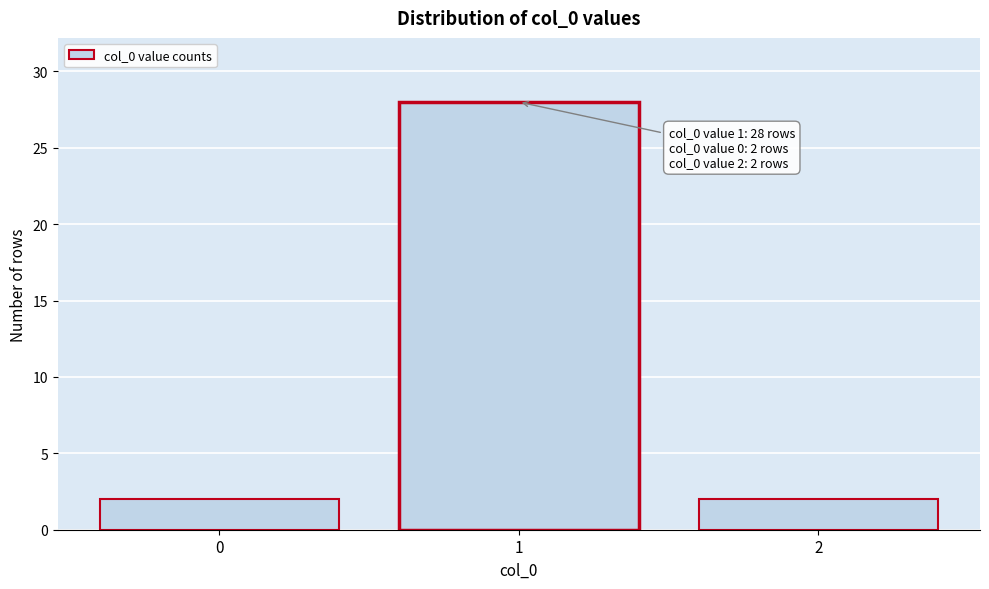

Reading left to right, extract all data points from this chart.

2	28	2